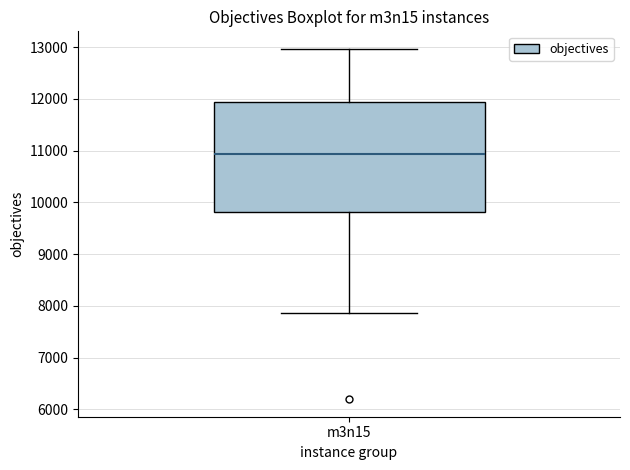

Where does the upper whisker of the box for m3n15 end on the y-axis? The values are not printed on the chart, so give them approximately, as read against the axis.

13000